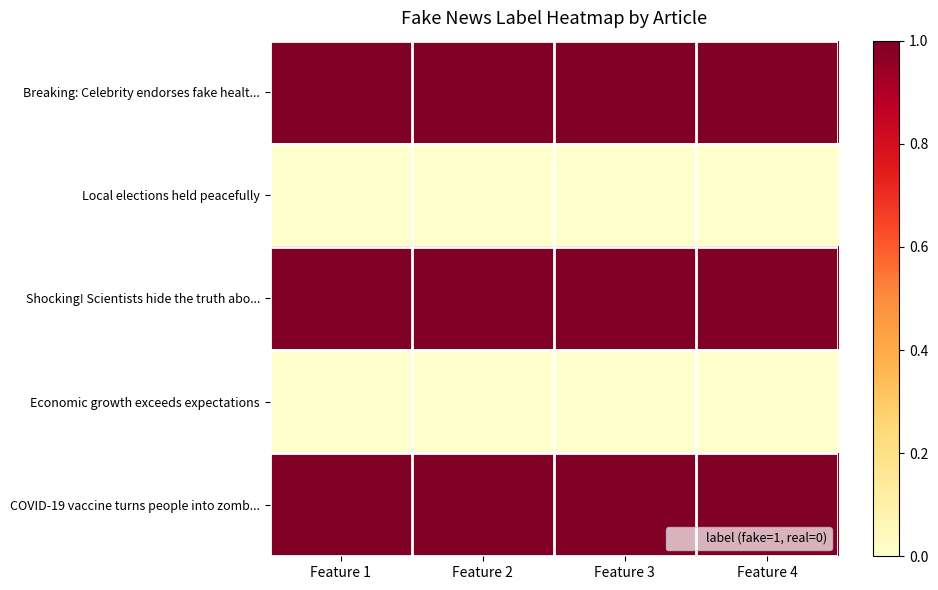

At which category is the sum across all series the highest?

Feature 1